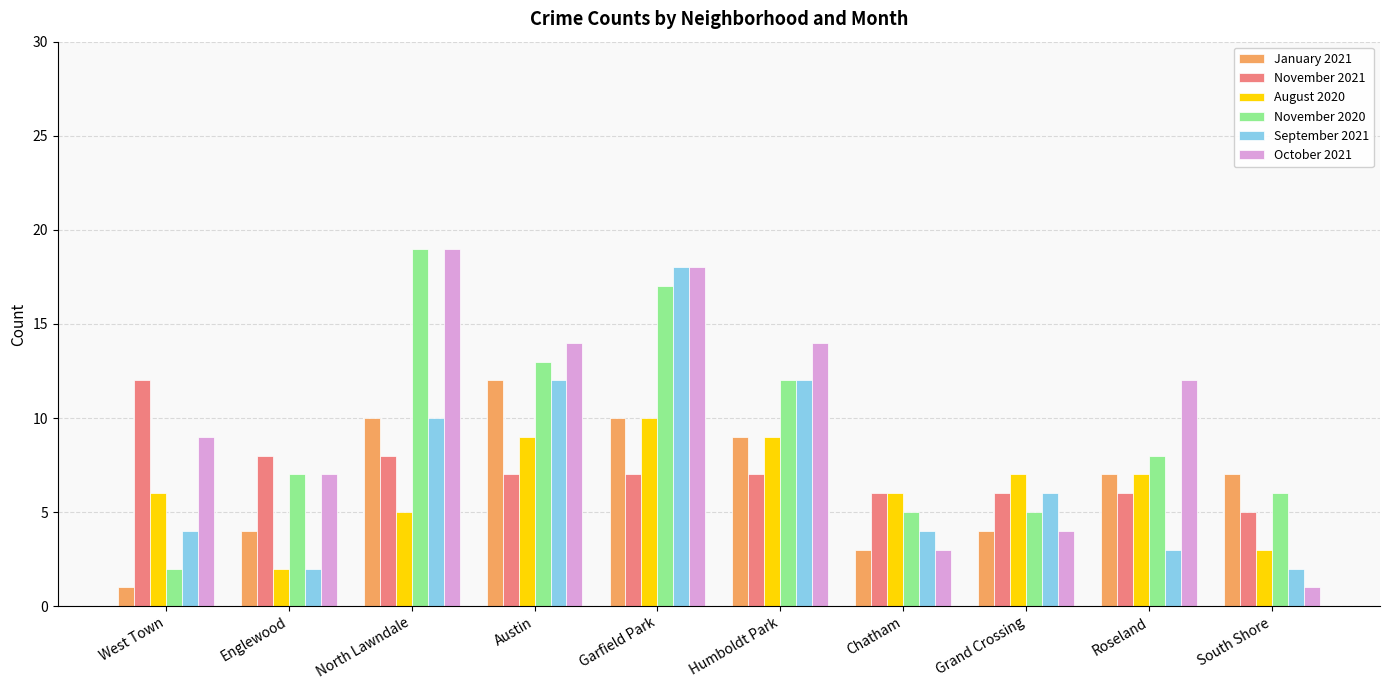

The August 2020 series shows 16 at Humboldt Park. True or false?

False